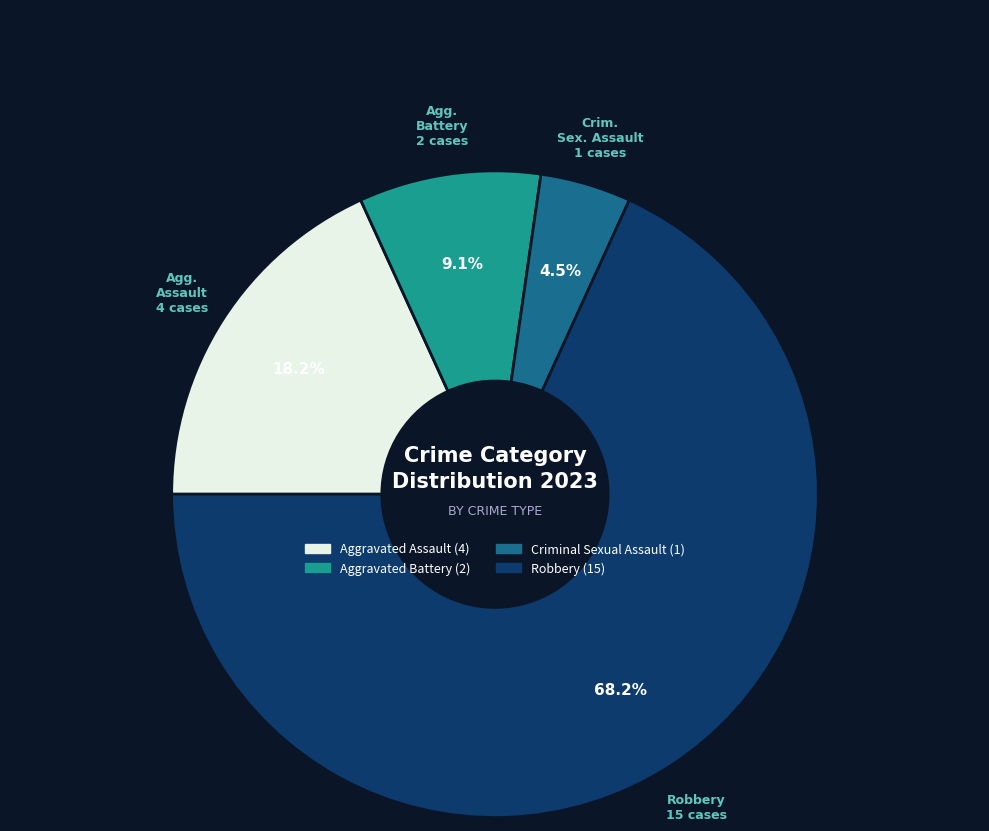

Does any single category account for the majority?

Yes